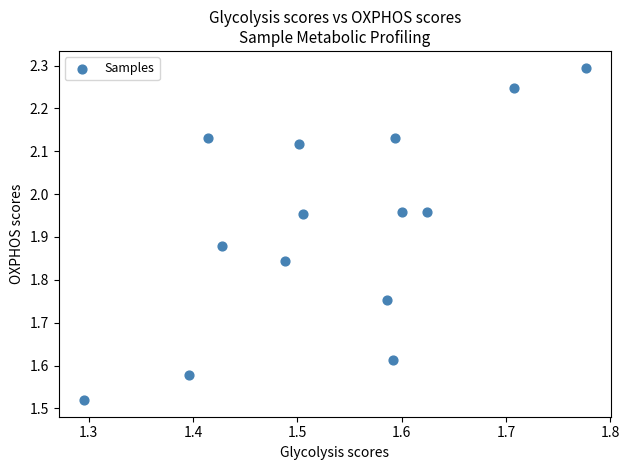

What is the range of Y values (max minus min)?

0.8